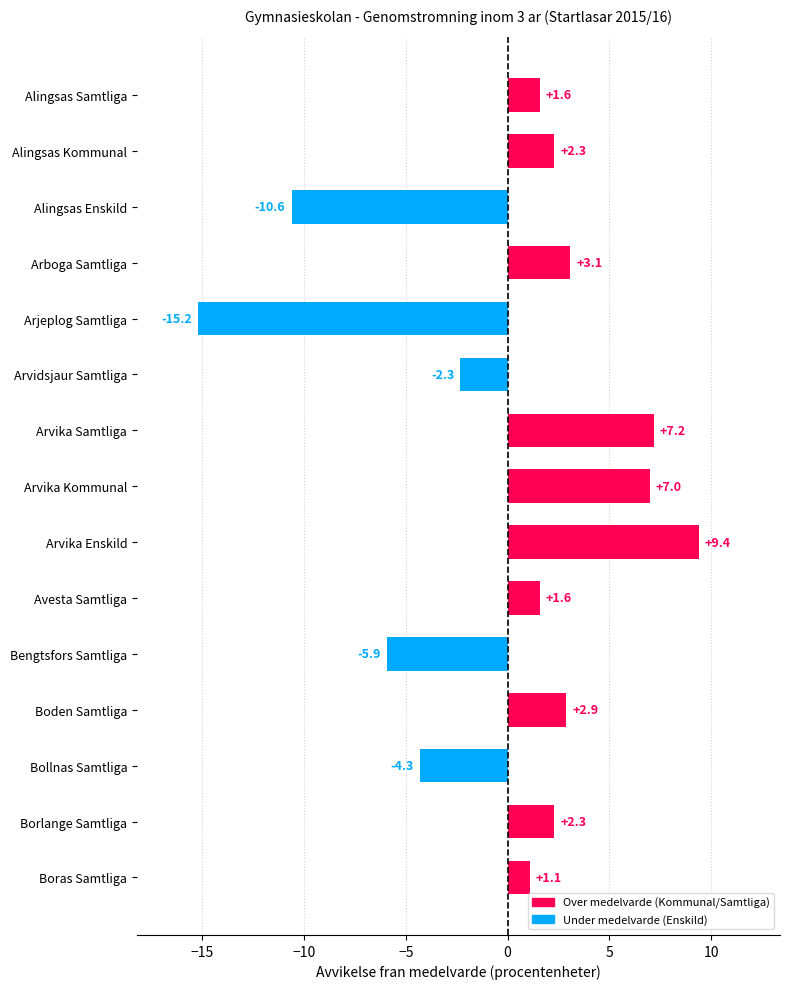

What value does the data have at Arvika Enskild?

9.4